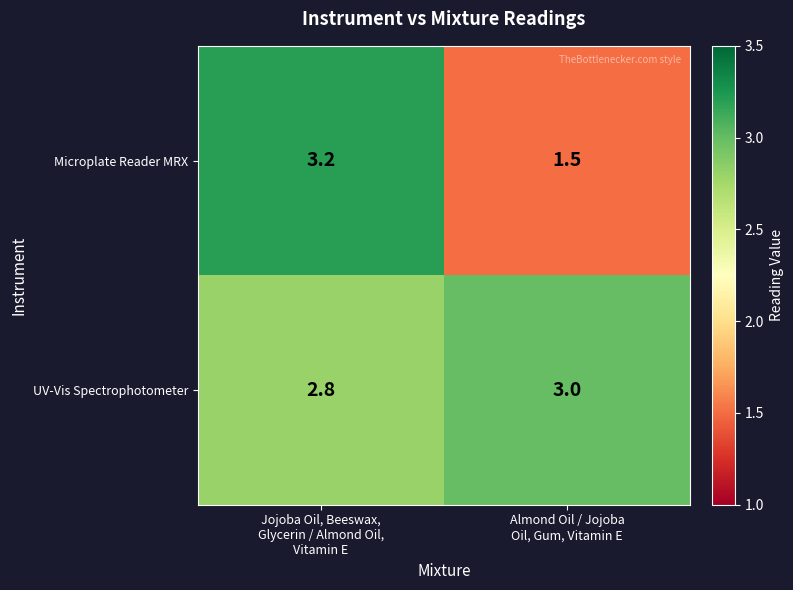

What is the sum of all Microplate Reader MRX values?

4.7